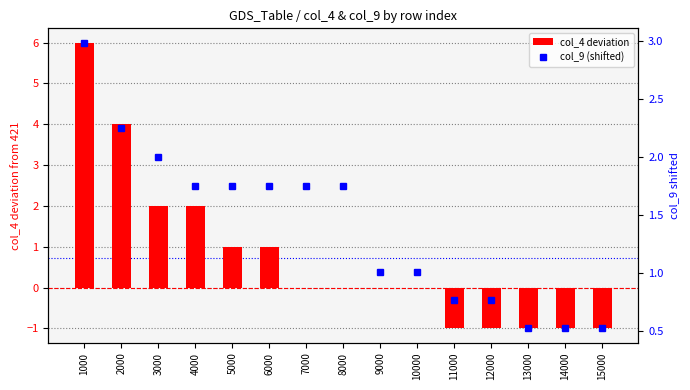

Which has a higher value, 6000 or 9000?

6000